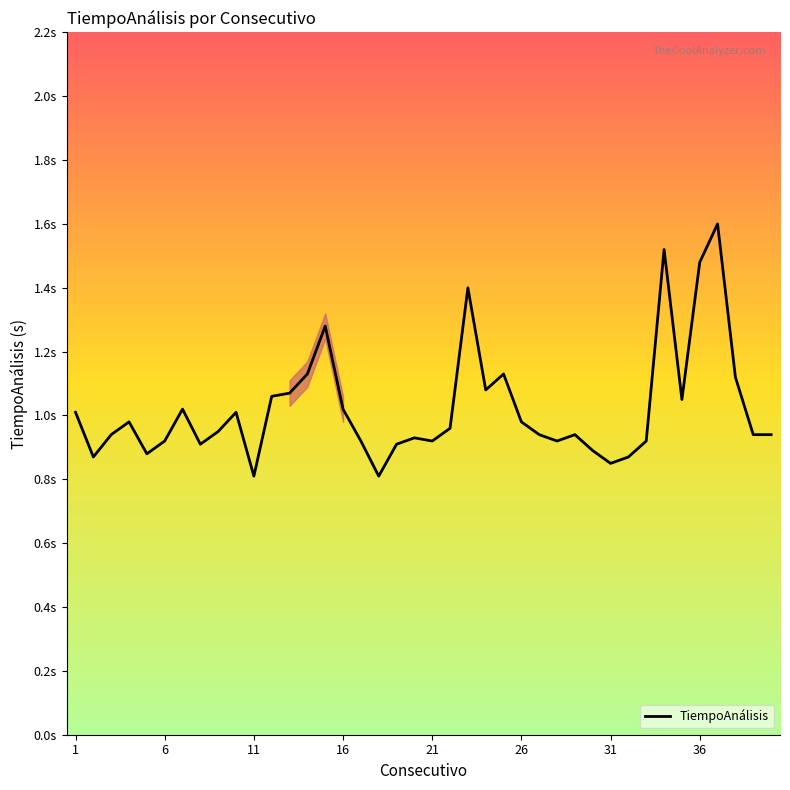

Does the chart display data point markers on the line(s)?

No